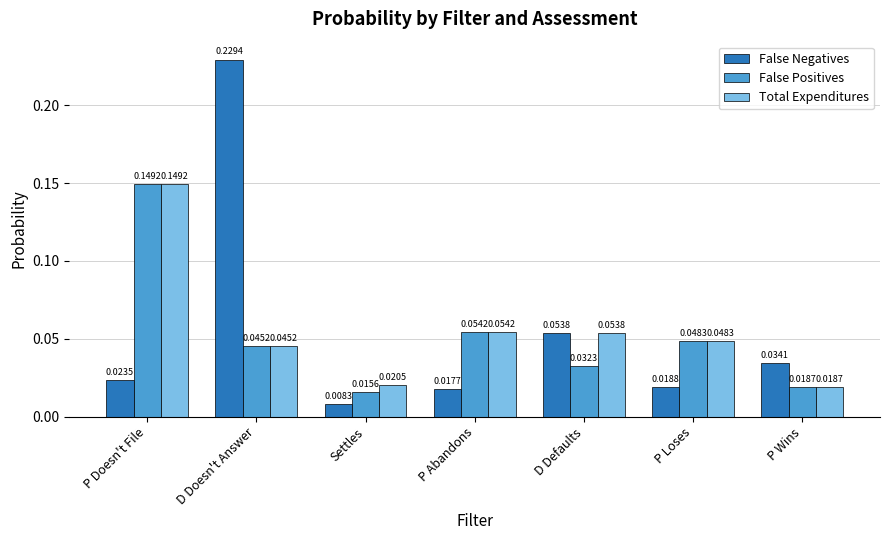

Rank the series by their average value, from lowest to highest.

False Positives, False Negatives, Total Expenditures